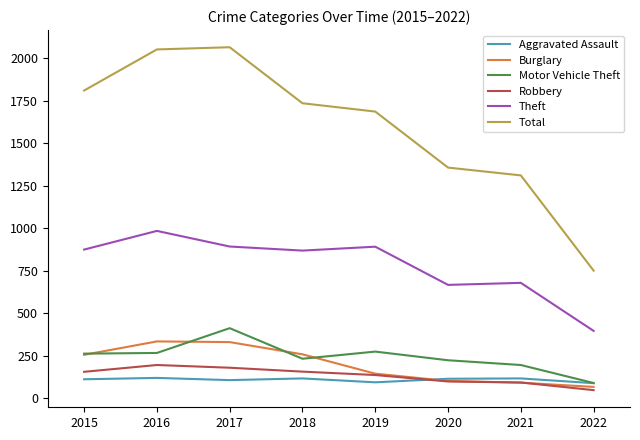

What is the greatest value displayed?

2066